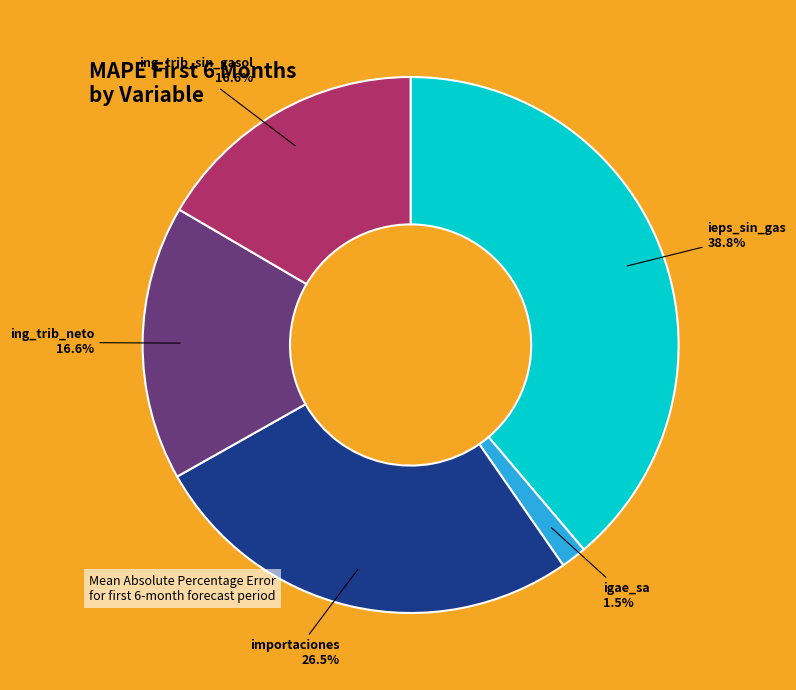

Which slice is the smallest?

igae_sa